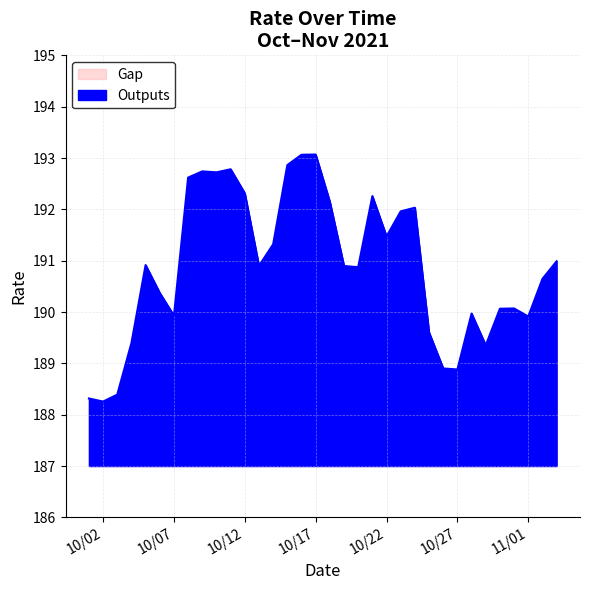

What is the greatest value displayed?

193.1